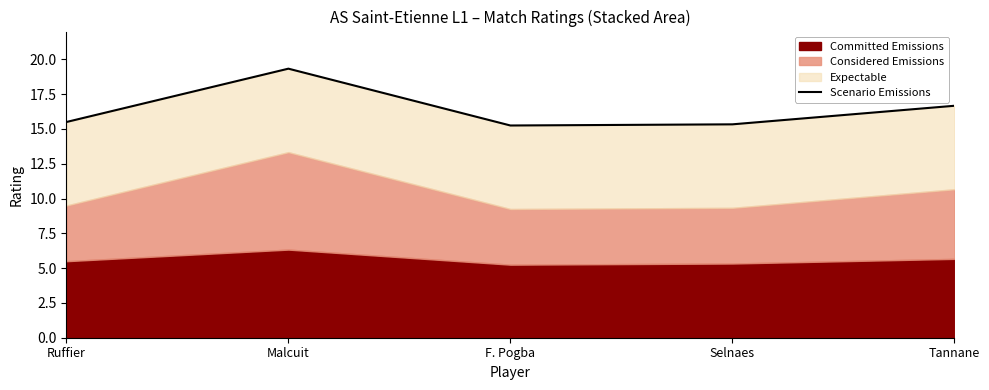

What is the ratio of the value at Selnaes to the value at Ruffier?

1.0